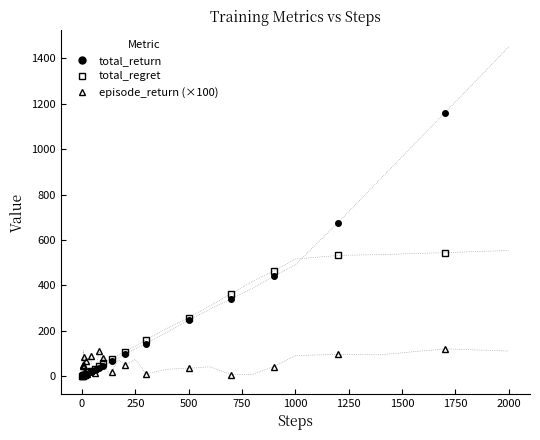

Which series has the largest range (max minus min)?

total_return